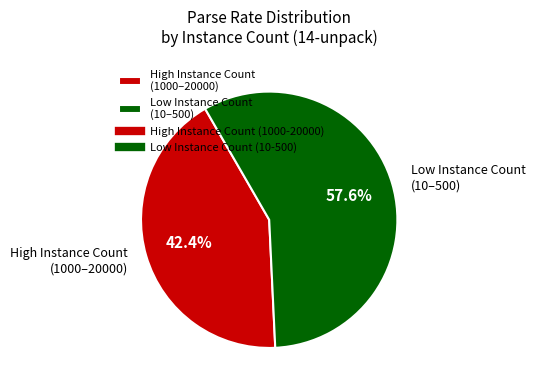

Which has a higher value, Low Instance Count (10–500) or High Instance Count (1000–20000)?

Low Instance Count (10–500)